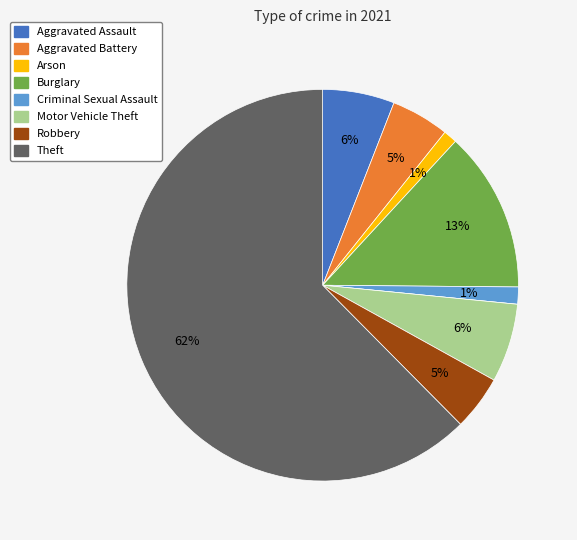

Does any single category account for the majority?

Yes